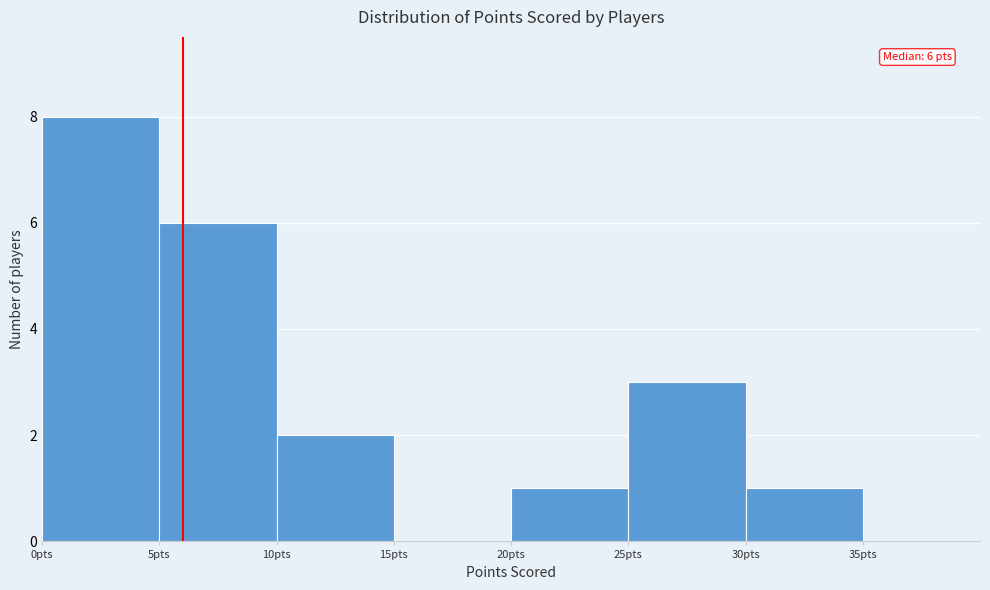

Over which range of the x-axis is the bar tallest?

0 to 5